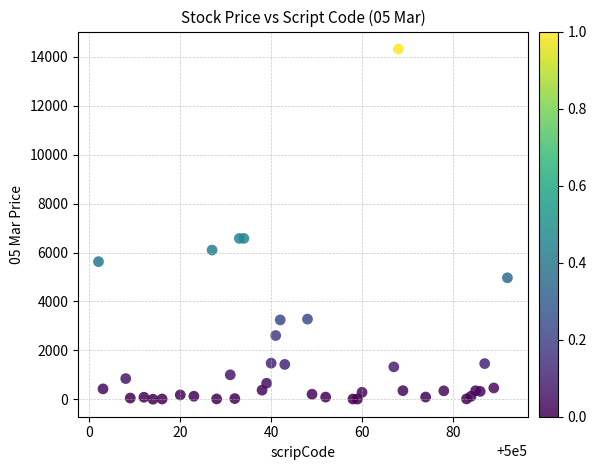

What is the range of X values (max minus min)?

90.0